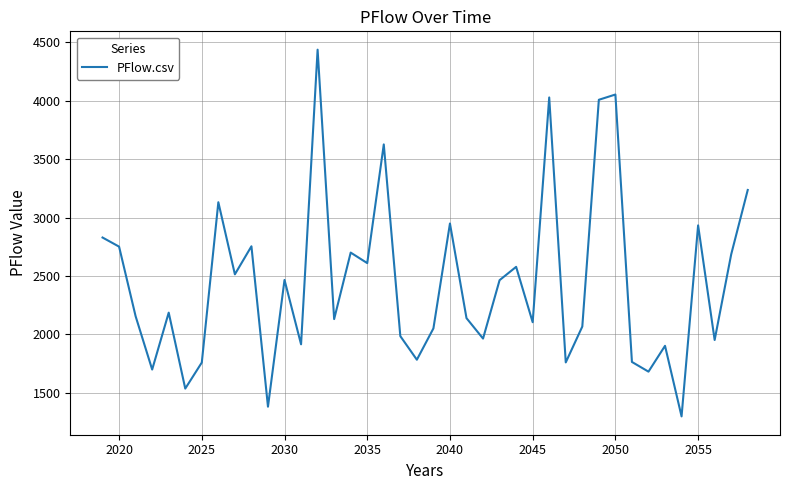

What is the difference between the maximum and minimum values?

3139